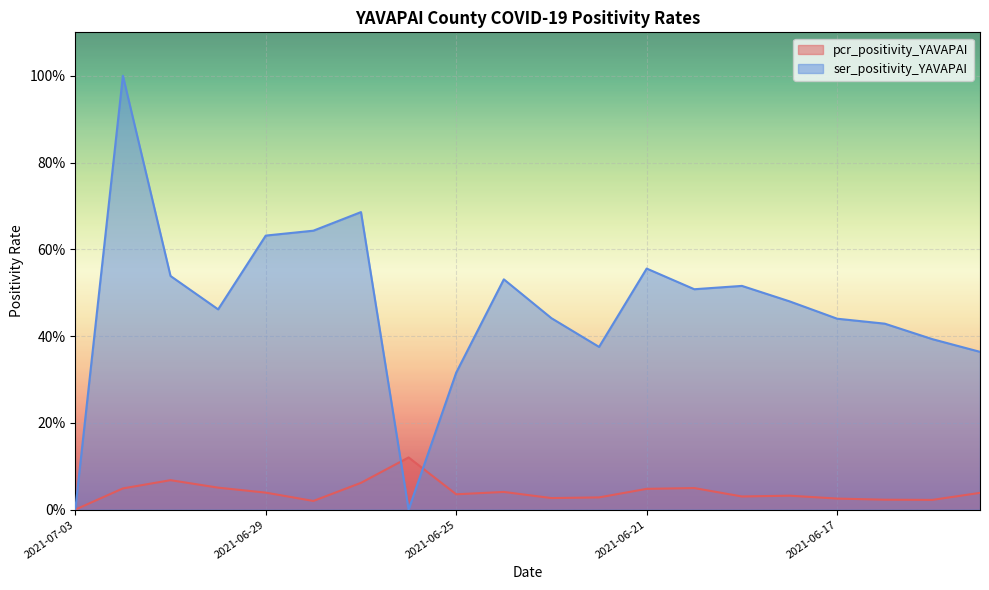

What are all the series names shown in the legend?

pcr_positivity_YAVAPAI, ser_positivity_YAVAPAI